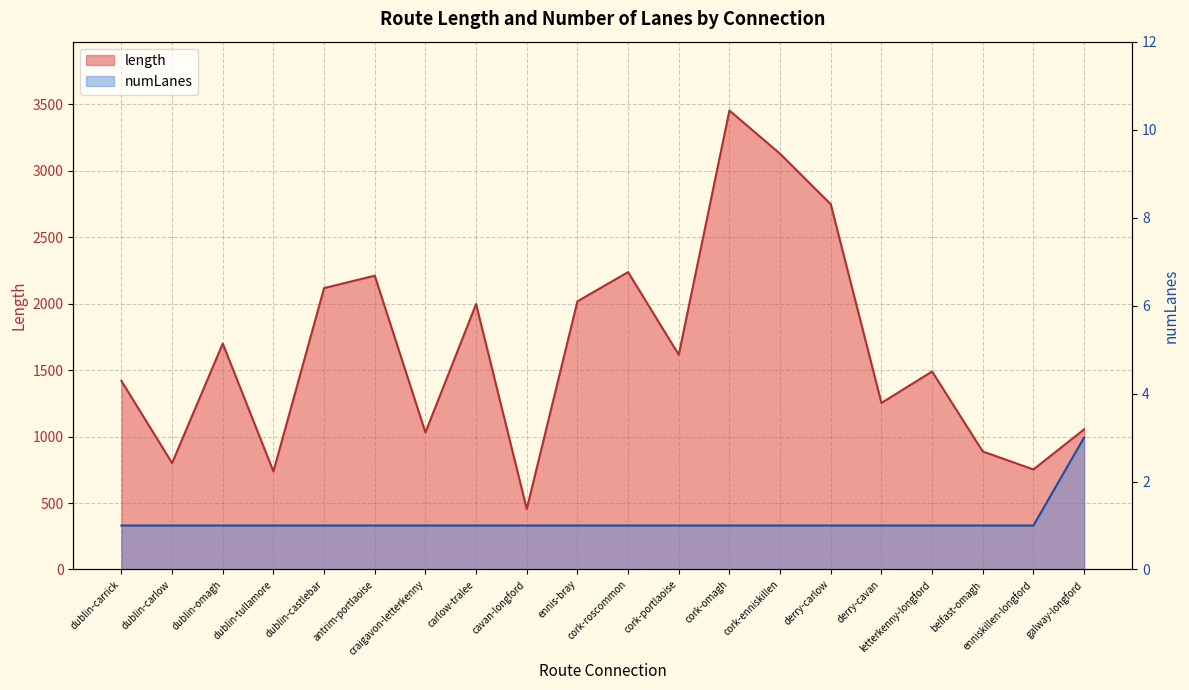

How many lines are shown in the chart?

2